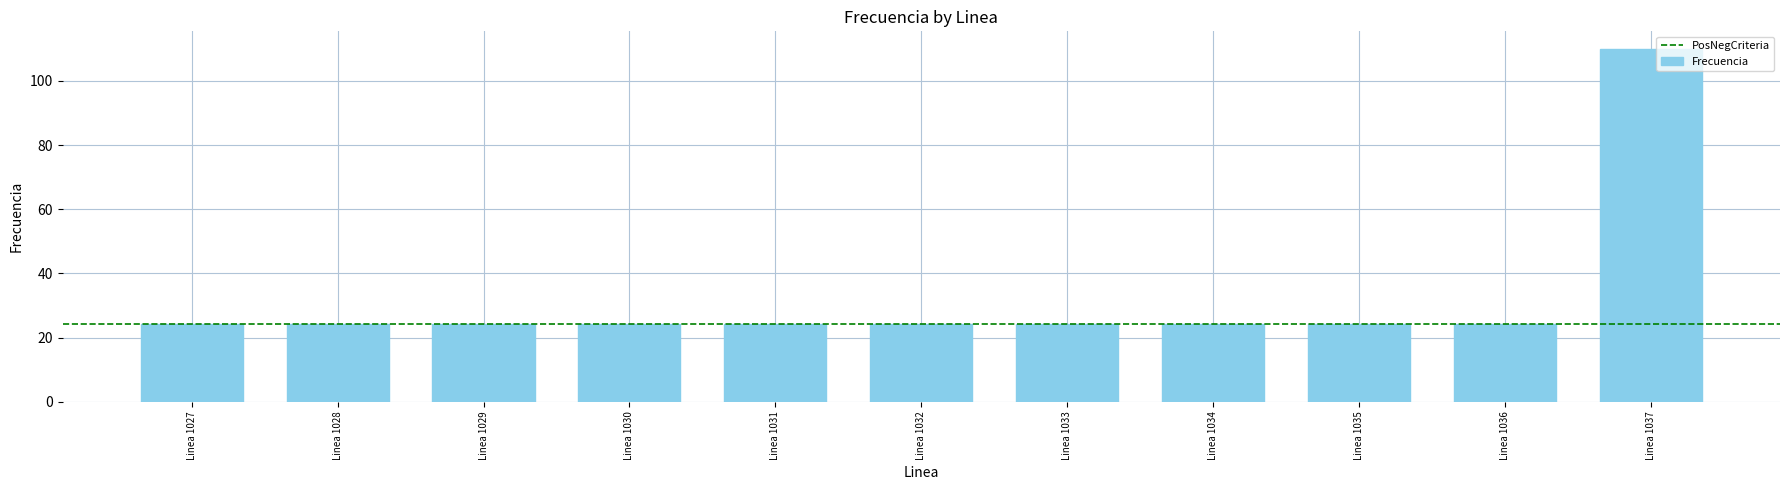

What is the average value?

32.1